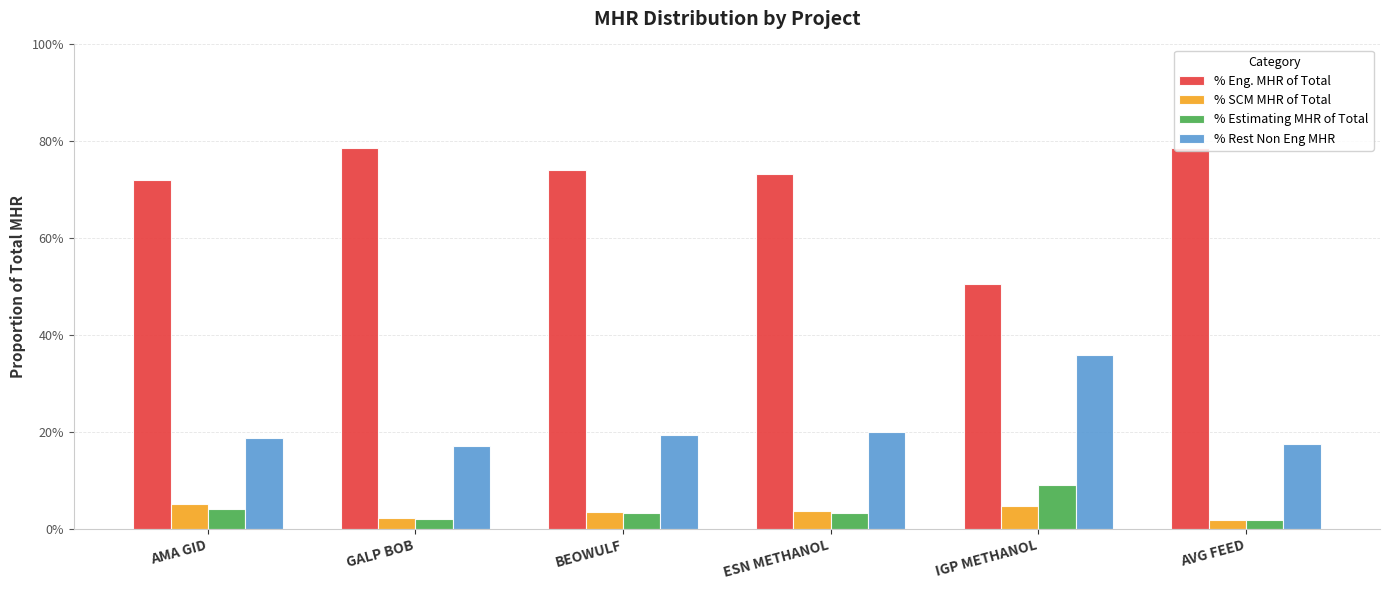

Is the value of % Rest Non Eng MHR at AVG FEED greater than the value of % Eng. MHR of Total at AVG FEED?

No